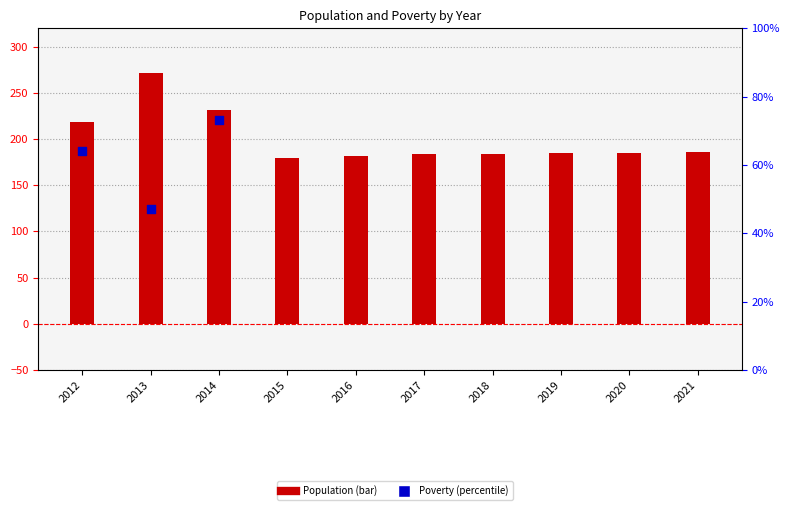

Which series reaches the maximum Y coordinate?

Population